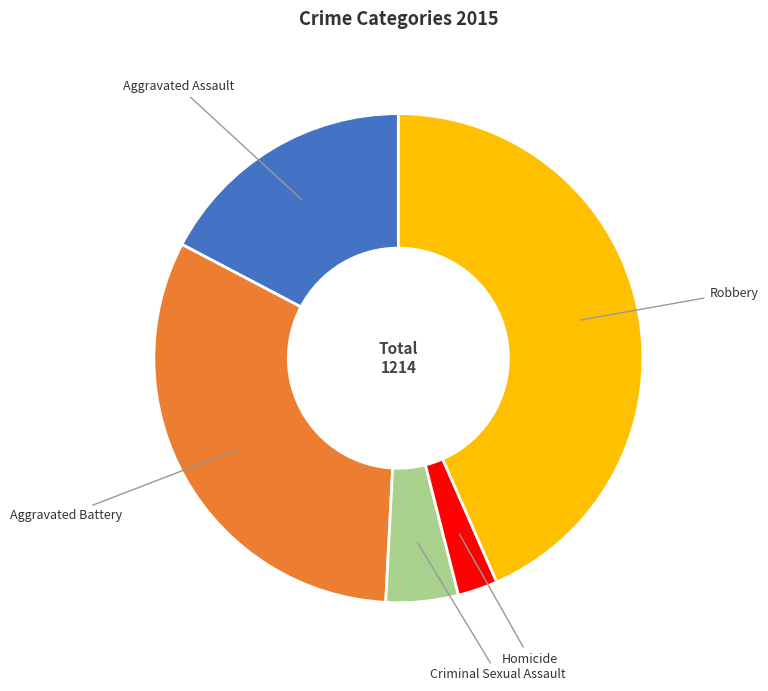

The Criminal Sexual Assault slice represents 15% of the pie. True or false?

False